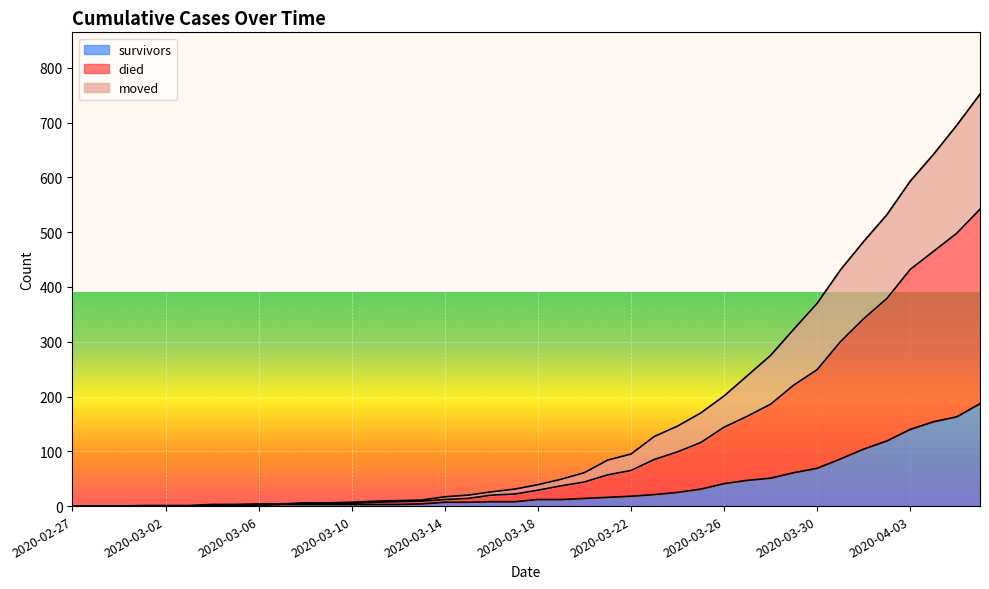

What is the value of the survivors point at the 15th from the left?

3